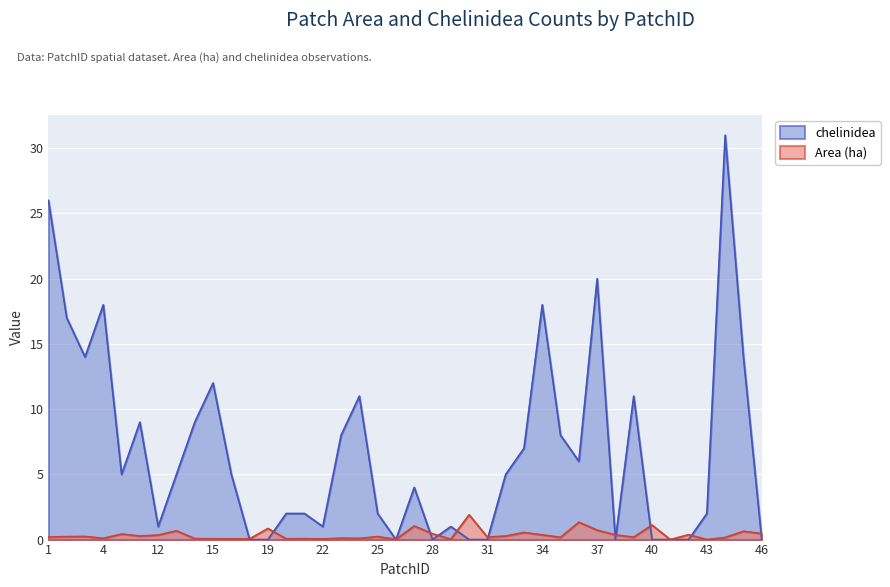

Which label corresponds to the smallest value in the chart?

17